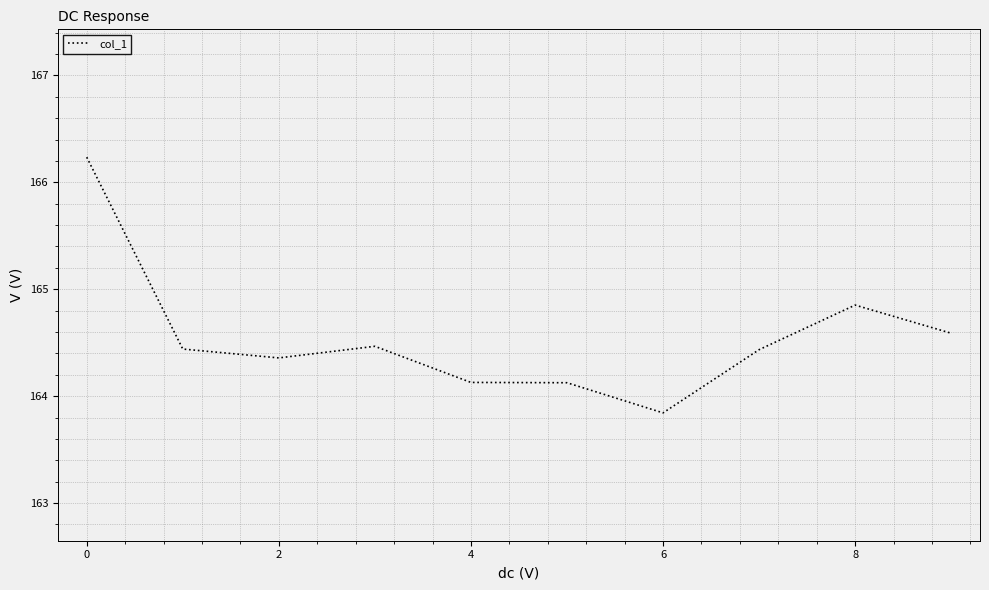

What is the difference between the second highest and second lowest values?

0.7